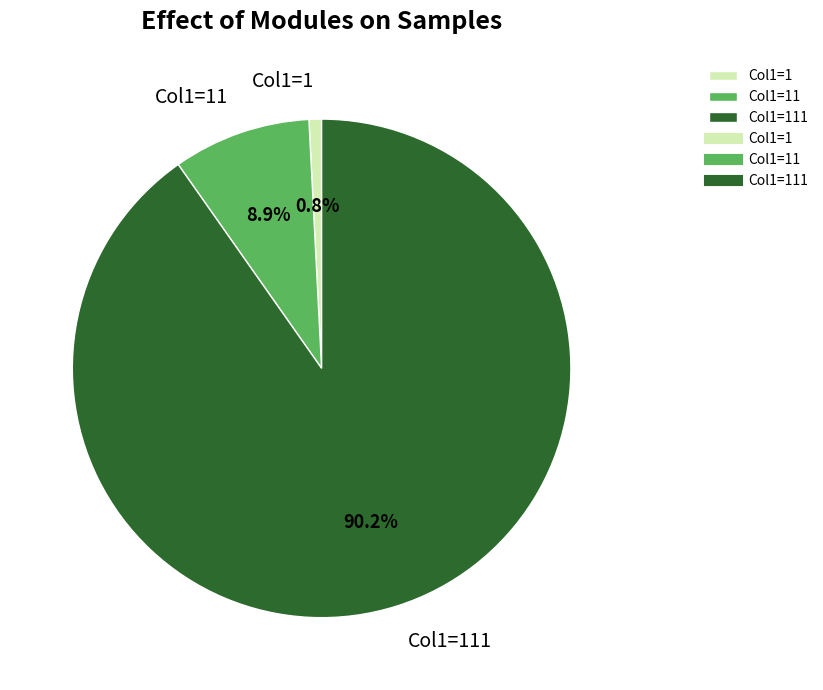

Count the number of slices in the pie.

3